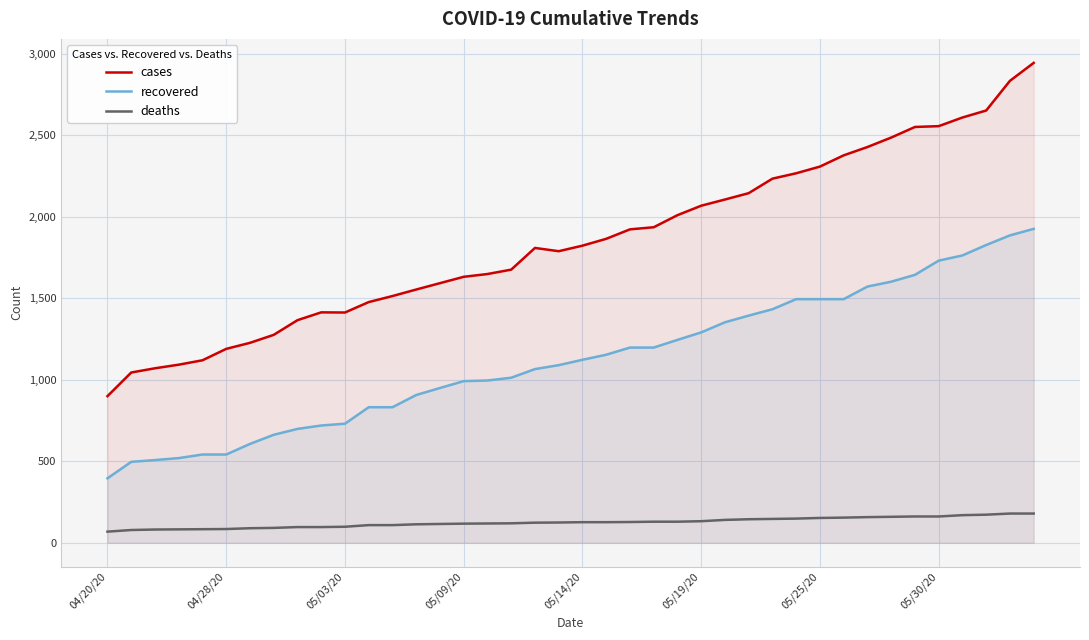

How many lines are shown in the chart?

3